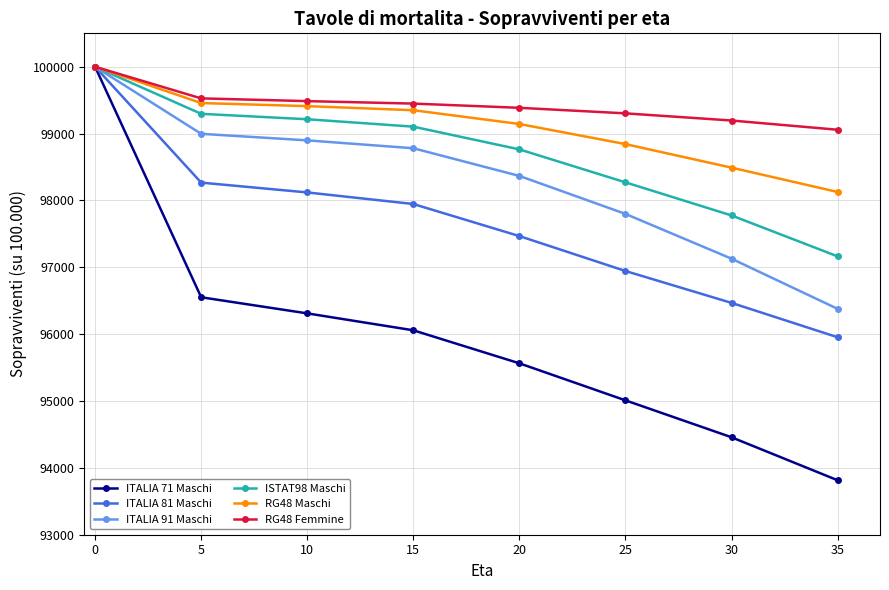

What is the value of the ITALIA 91 Maschi point at the 6th from the left?

97799